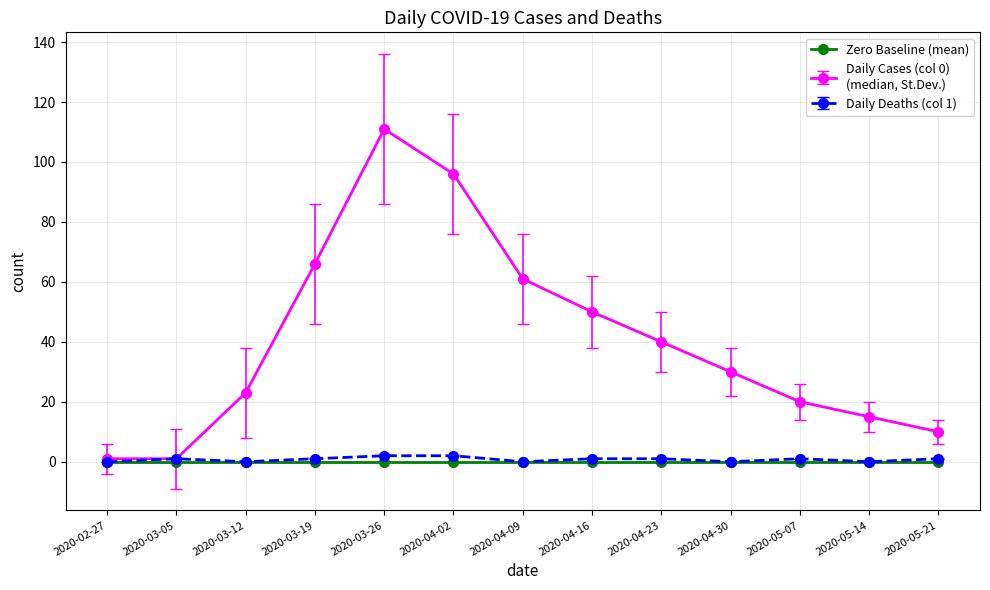

At which category is the sum across all series the highest?

2020-03-26